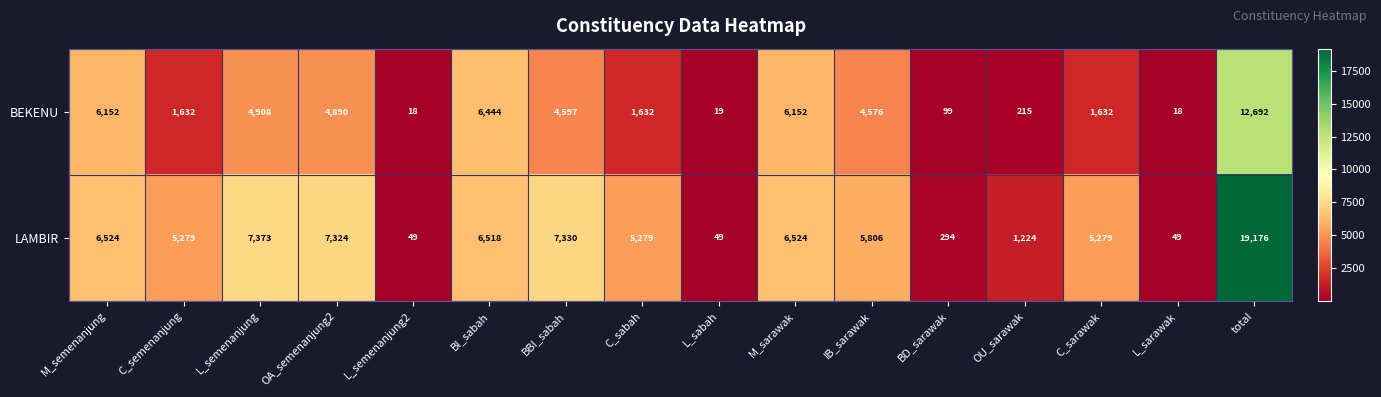

Which series has the largest total across all categories?

LAMBIR